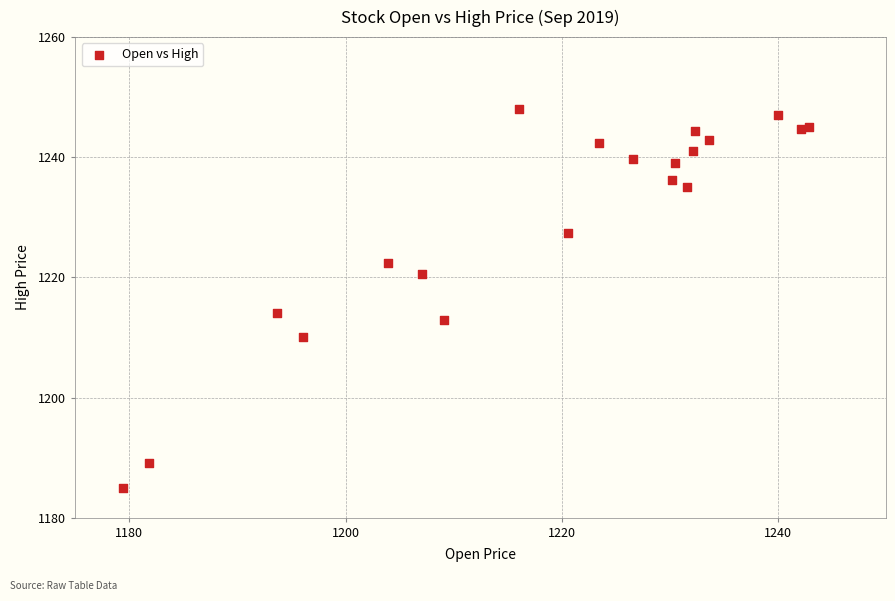

What Y value in the scatter plot is closest to 1216?

1214.0